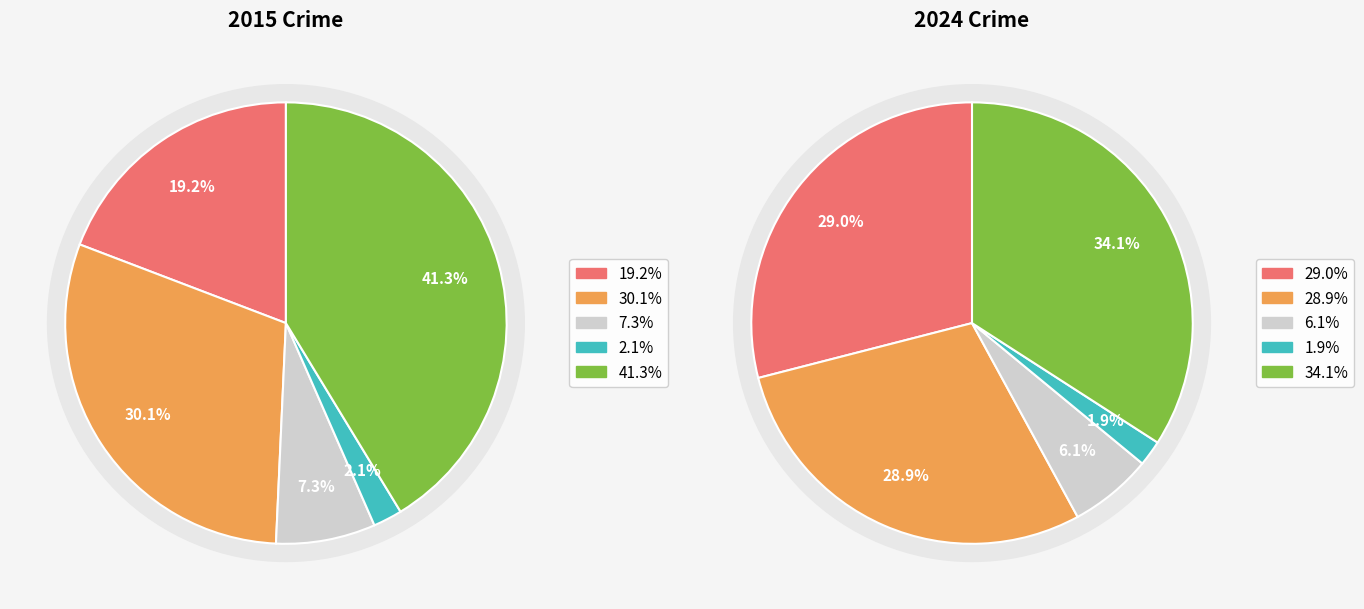

Is Robbery the majority of the pie?

No